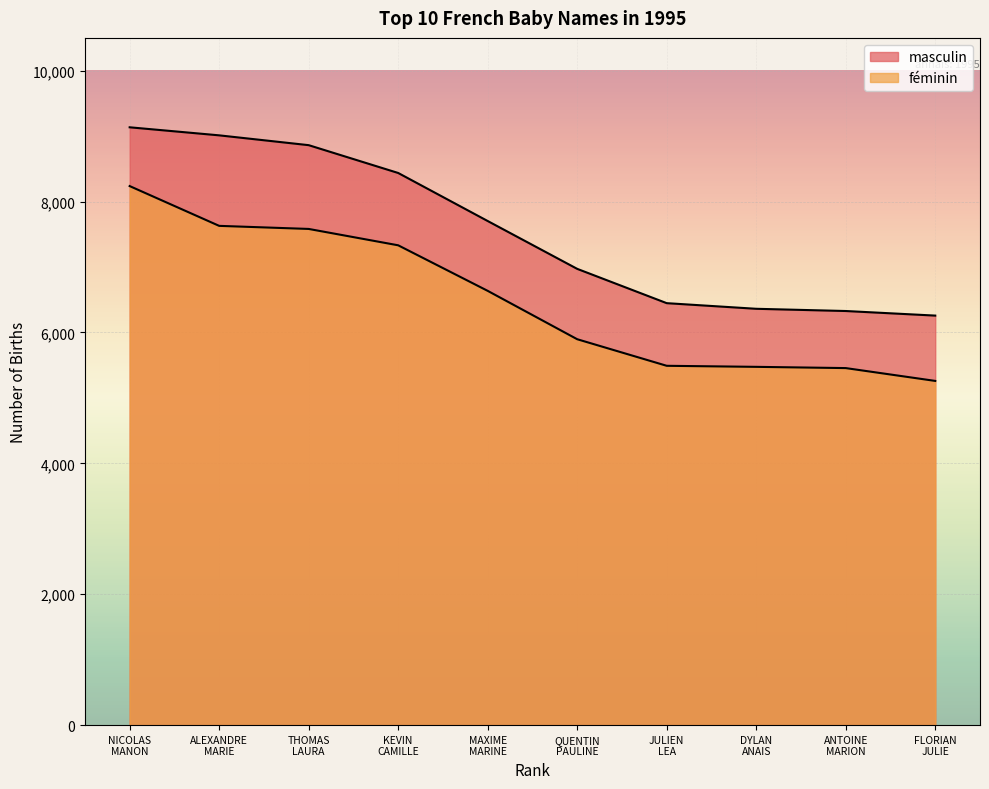

At which category is the sum across all series the highest?

NICOLAS MANON